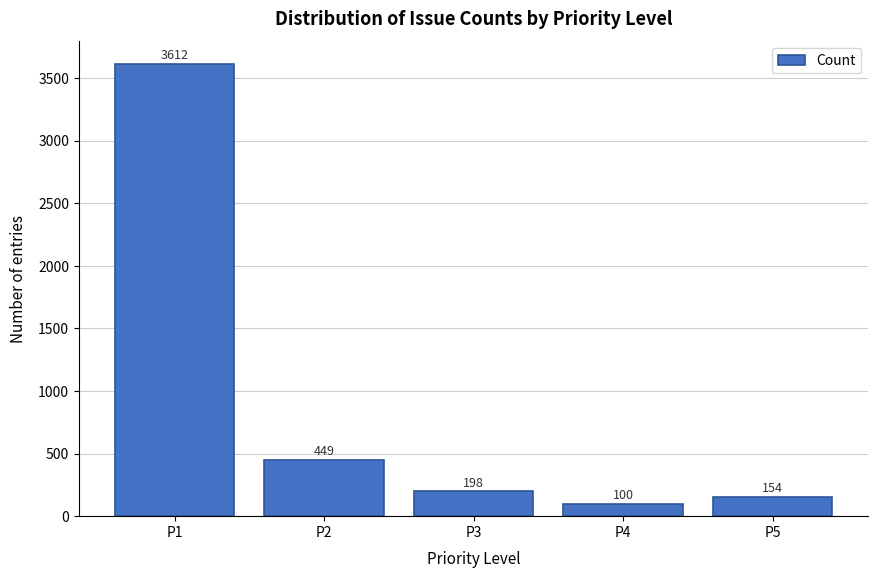

Reading left to right, what are all the values shown in this chart?

3612	449	198	100	154